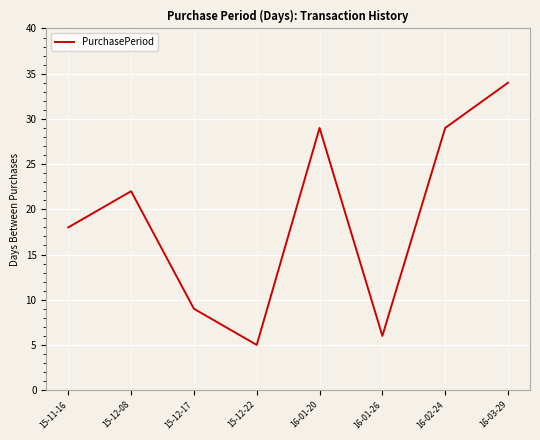

The chart shows a value of 15 at 15-12-17. True or false?

False